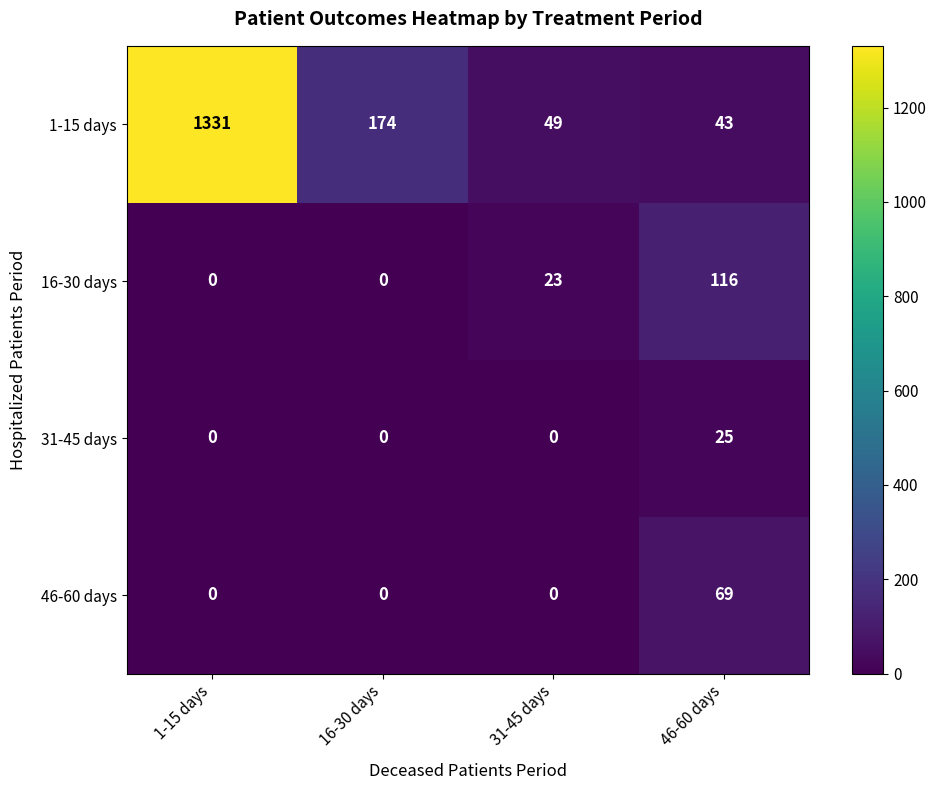

What is the greatest value displayed?

1331